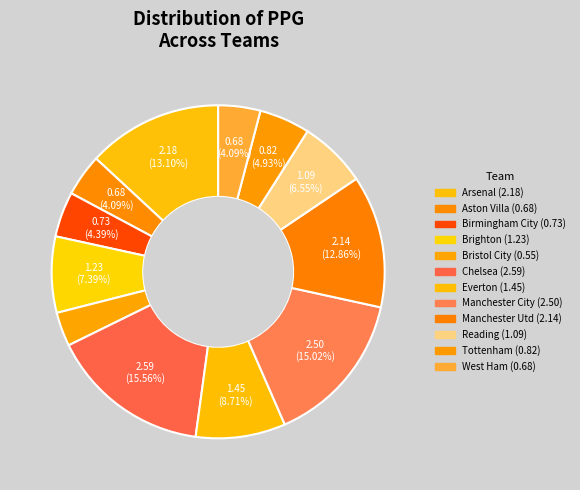

How many segments does this pie chart have?

12